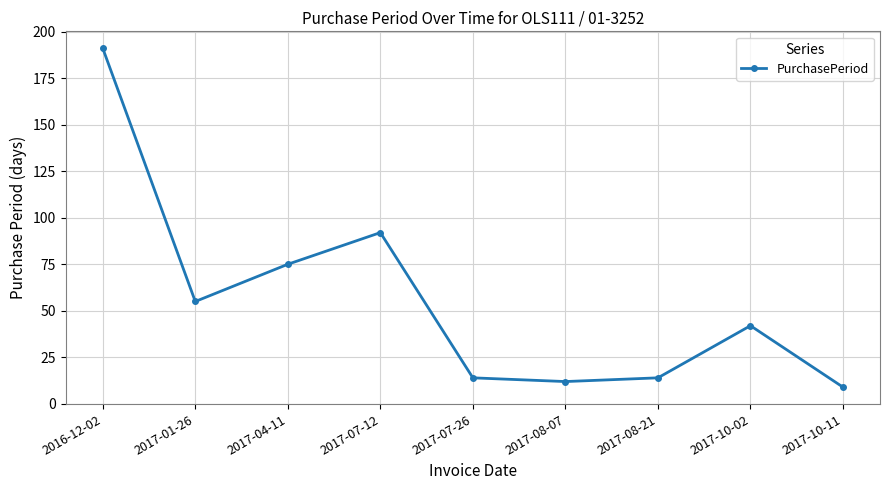

Is it true that the value at 2017-08-21 is 5?

False